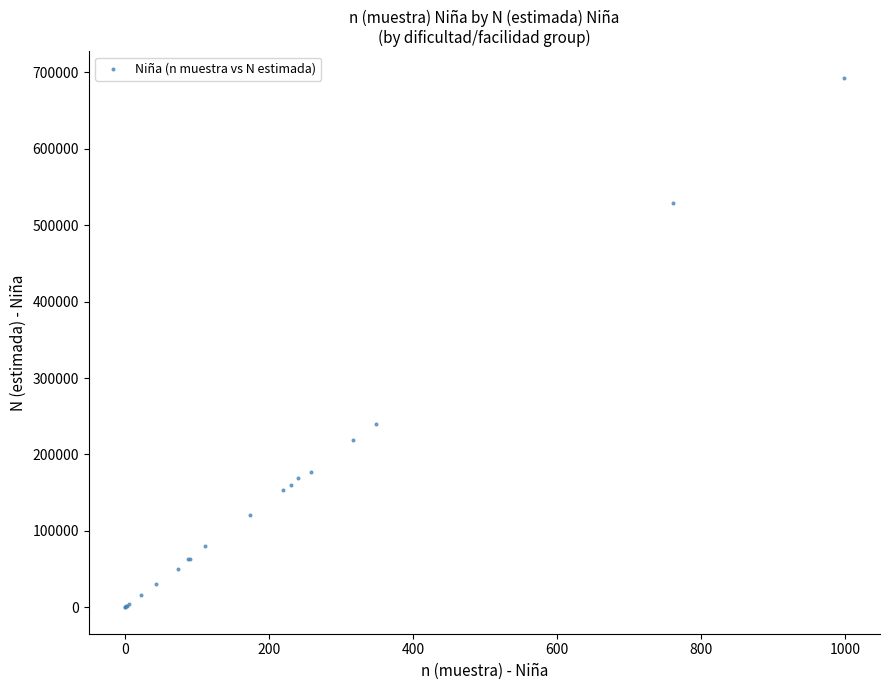

What Y value in the scatter plot is closest to 346438?

240261